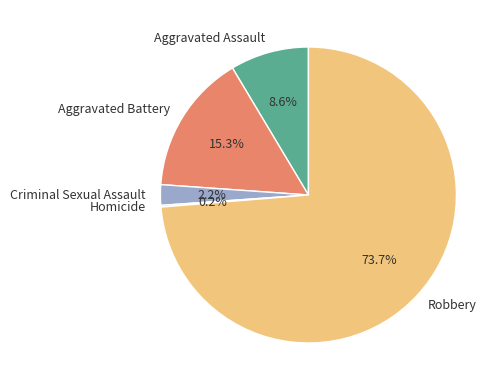

Which category has the biggest portion of the pie?

Robbery